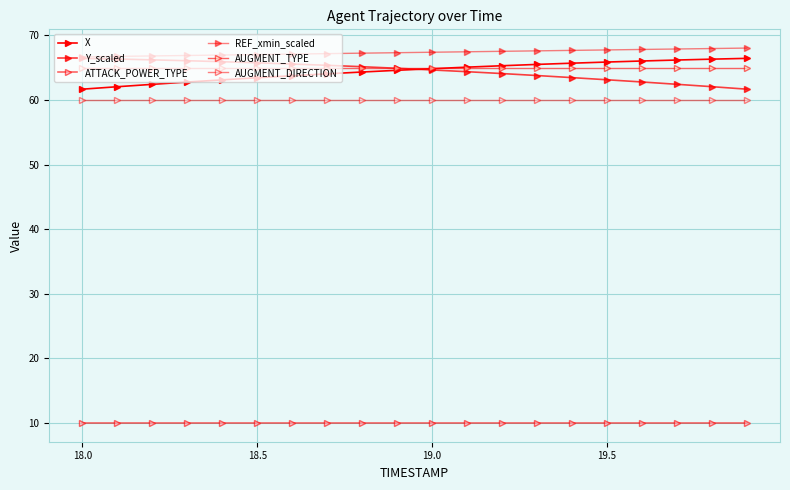

How many lines are shown in the chart?

6